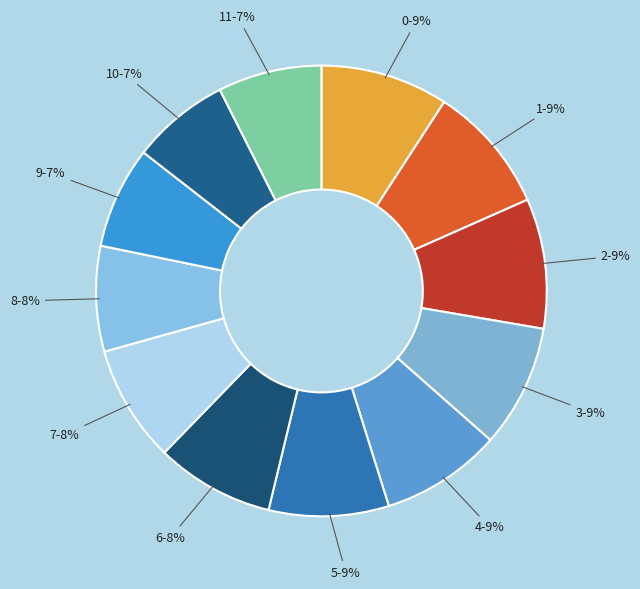

To the nearest percent, what is the average slice percentage?

8%